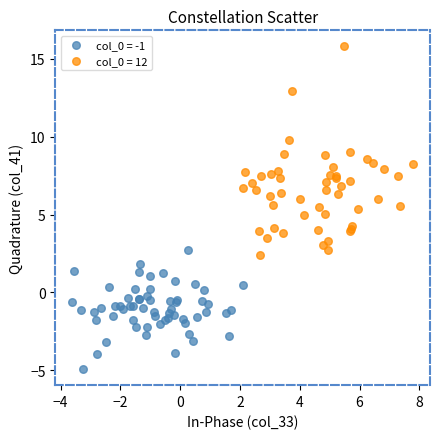

Which series contains the highest Y value?

col_0 = 12